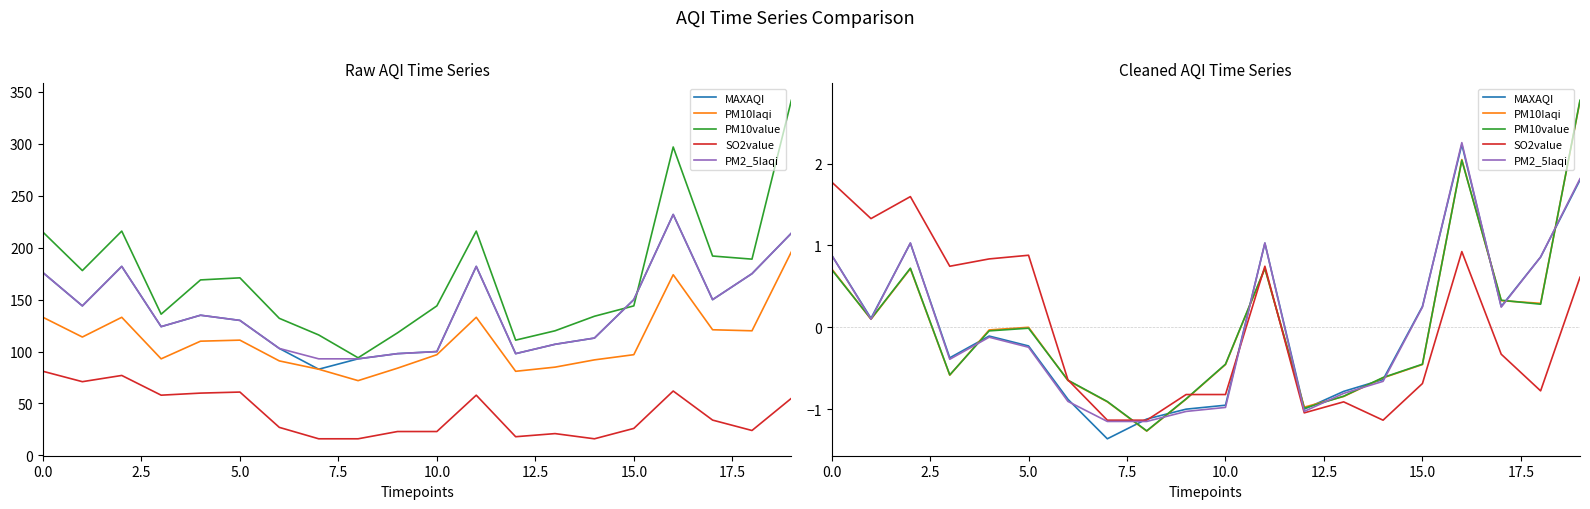

Is it true that SO2value equals -2.0 at 20.0?

False